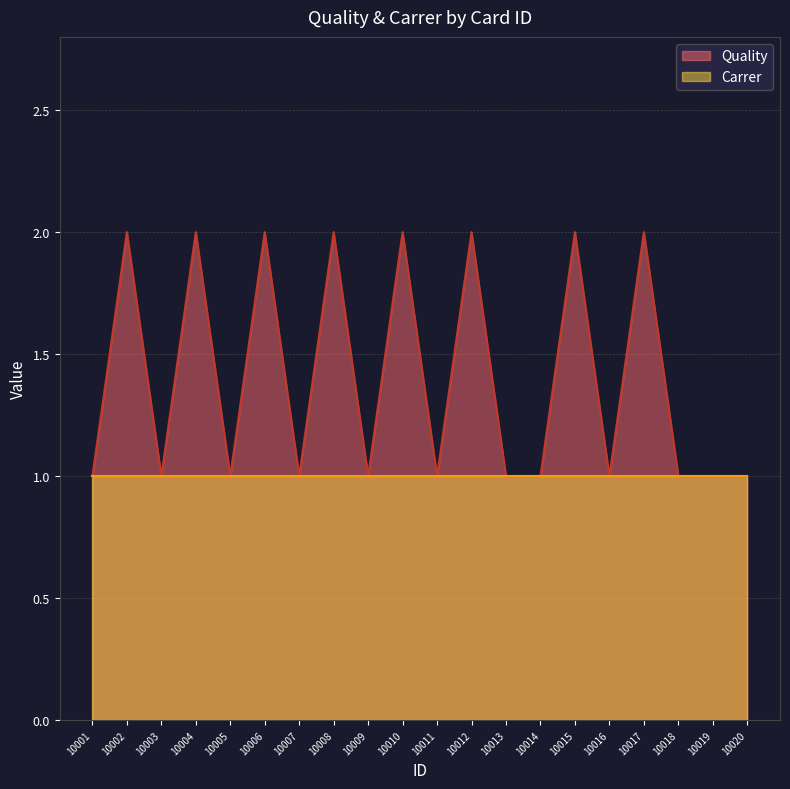

What is the value of the 17th point from the left?

2